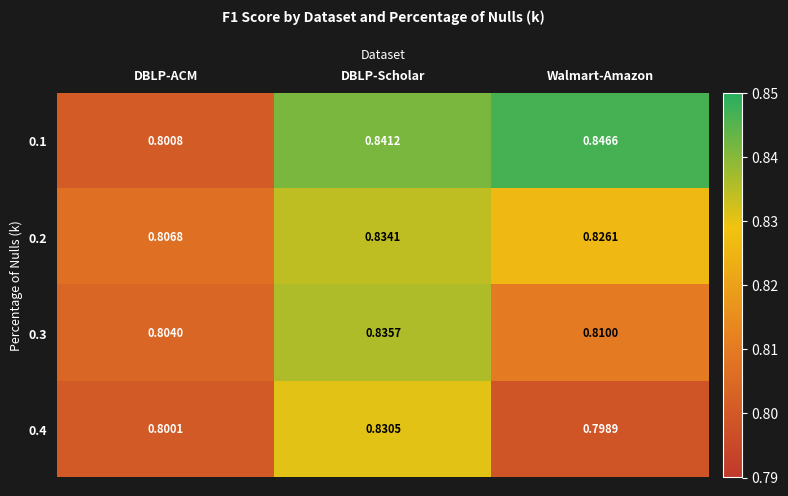

At which label is 0.4 closest to 0?

Walmart-Amazon